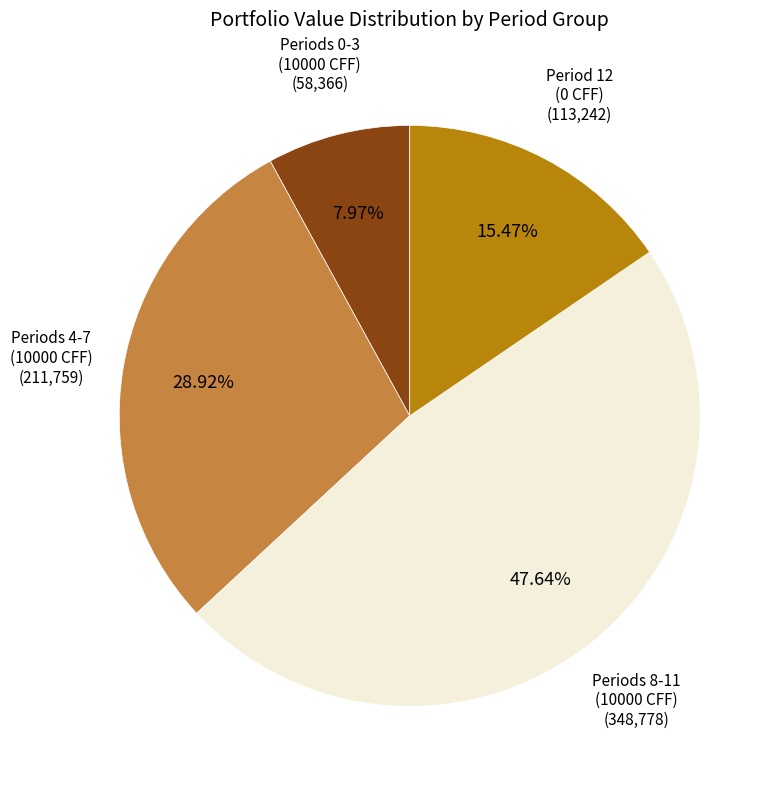

Count the number of slices in the pie.

4